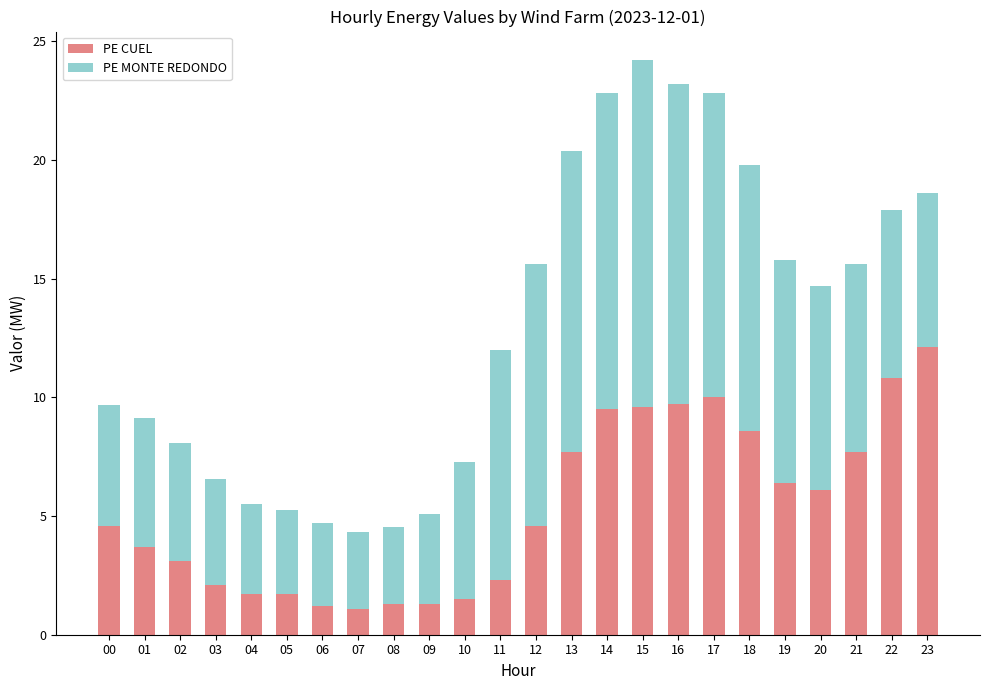

What is the sum of the PE CUEL values at 09 and 07?

2.4